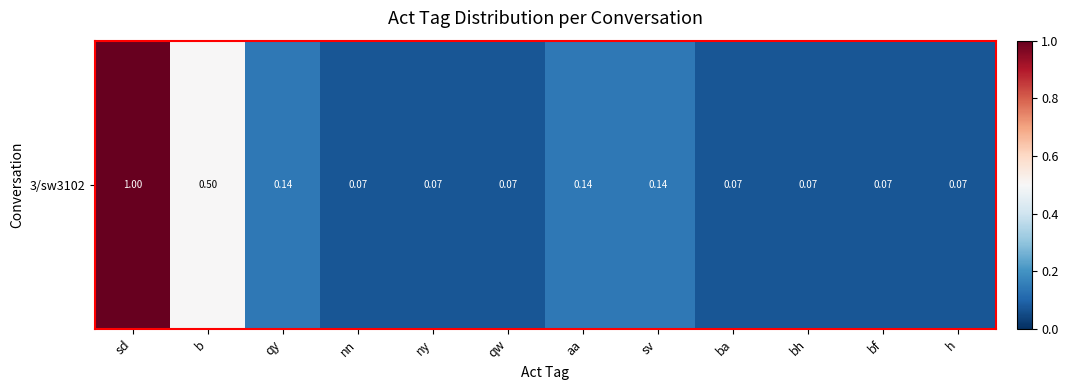

Rank the categories by value from lowest to highest.

nn, ny, qw, ba, bh, bf, h, qy, aa, sv, b, sd